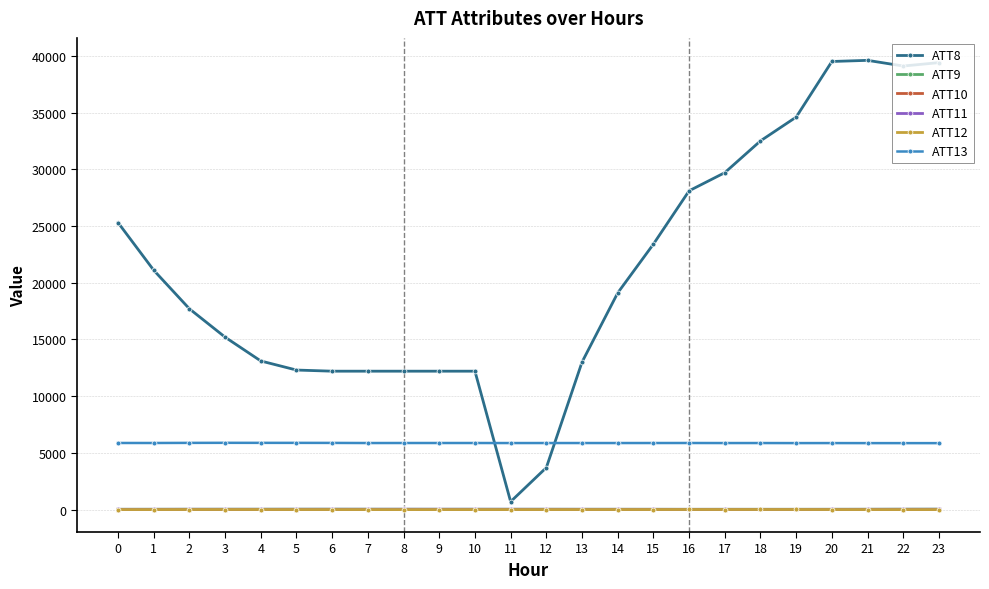

Which series has the widest spread of values?

ATT8